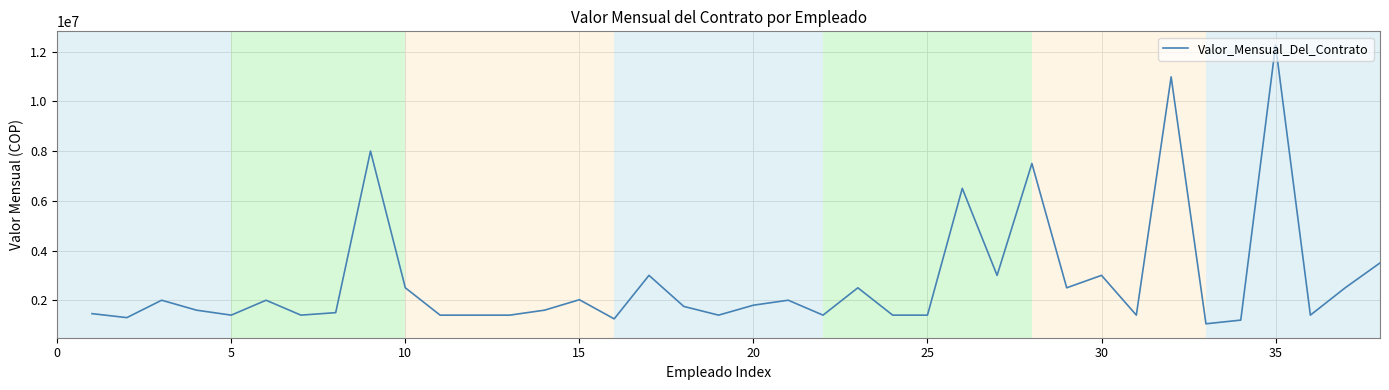

What is the maximum value shown in the chart?

12256000